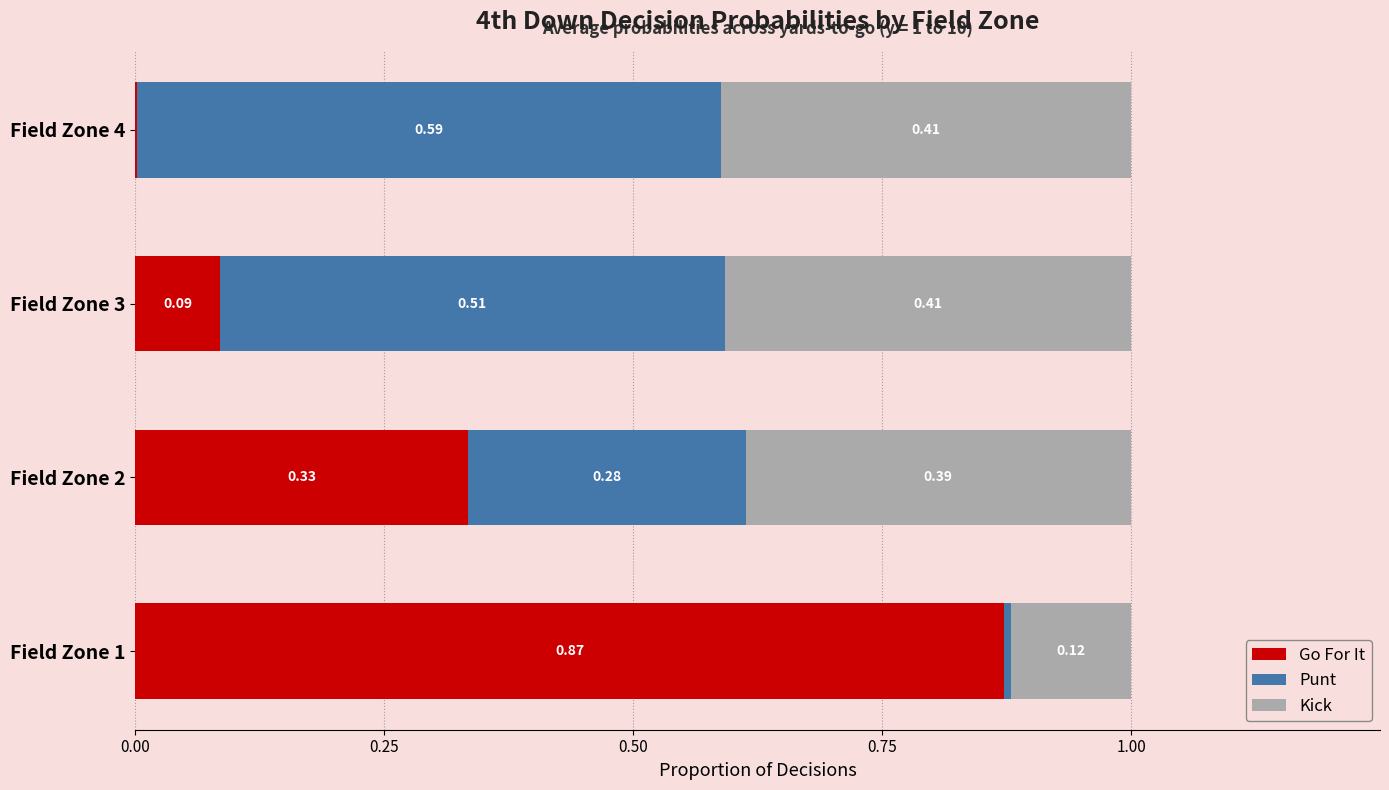

What is the total value across all series at Field Zone 2?

1.0